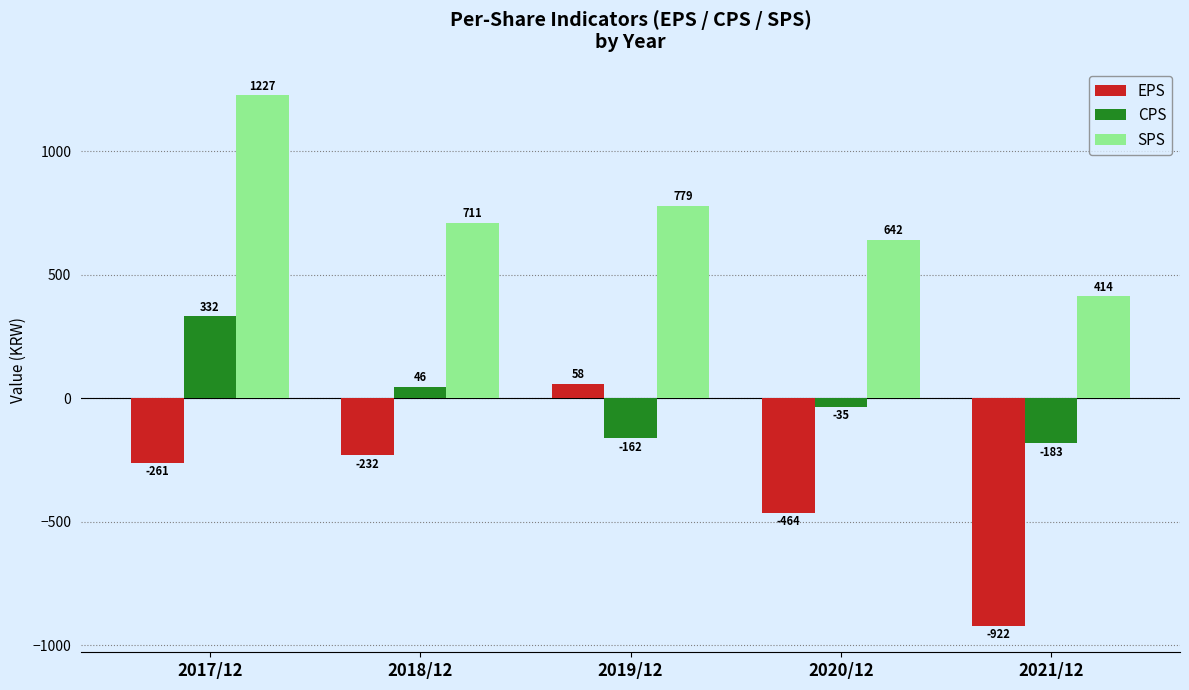

What is the difference between the EPS values at 2017/12 and 2019/12?

319